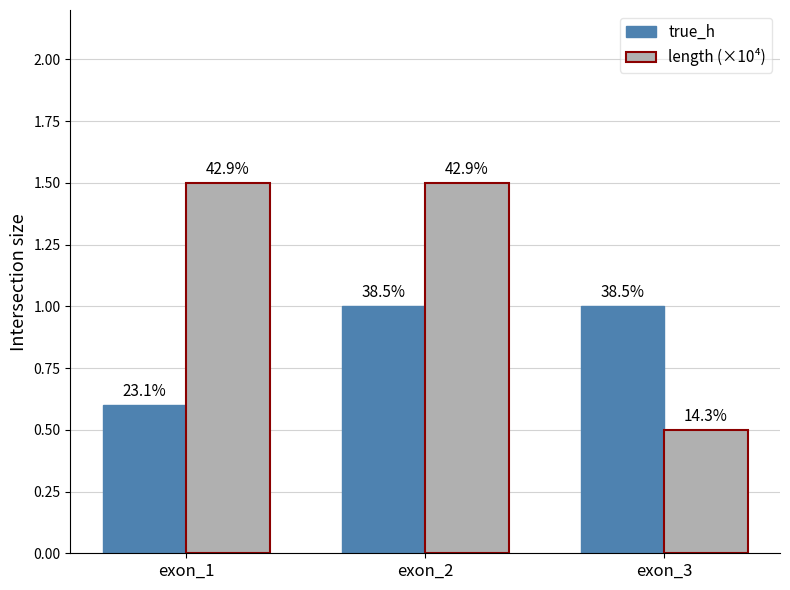

What is the difference between the second highest and minimum values in the true_h series?

0.4